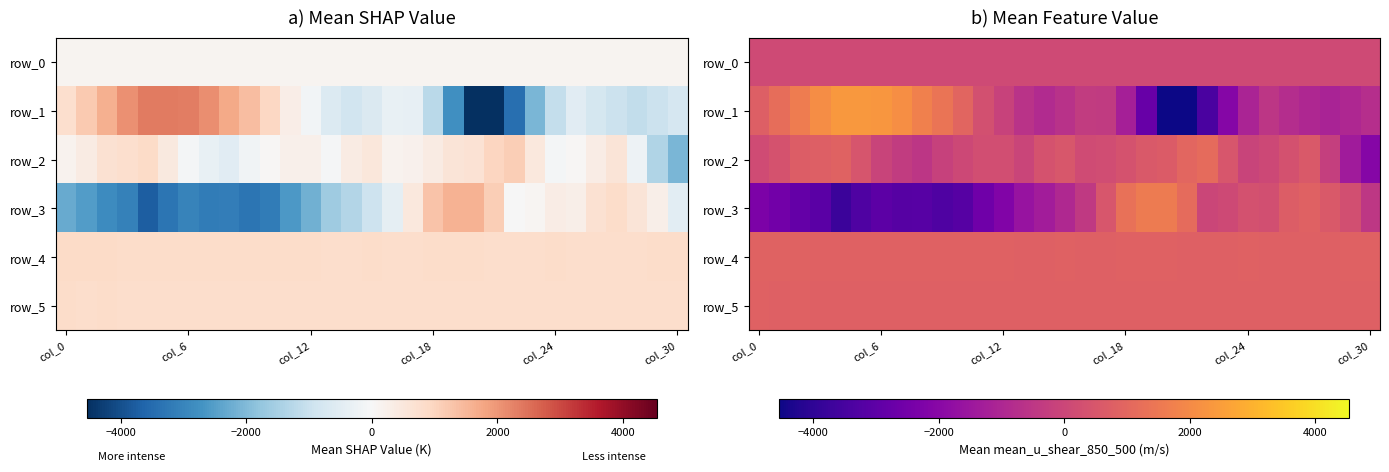

Reading right to left, extract all data points from this chart.

row_0: 139.1	139.1	139.0	139.0	138.9	138.9	138.8	138.8	138.7	138.7	138.6	138.6	138.5	138.5	138.4	138.4	138.3	138.3	138.2	138.2	138.1	138.0	138.0	138.0	137.9	137.8	137.8	137.7	137.7	137.7	137.6
row_1: -779.0	-978.0	-1128.0	-975.0	-795.0	-524.0	-1076.0	-2077.0	-3420.0	-4514.0	-4540.0	-2794.0	-1241.0	-363.0	-332.0	-665.0	-868.0	-609.0	-133.0	291.0	941.0	1399.0	1729.0	2103.0	2312.0	2351.0	2354.0	2090.0	1622.0	1182.0	764.0
row_2: -2059.0	-1348.0	-221.0	587.0	348.0	43.0	-93.0	466.0	1111.0	965.0	655.0	569.0	370.0	206.0	166.0	518.0	385.0	-53.0	224.0	224.0	60.0	-149.0	-512.0	-350.0	-90.0	459.0	874.0	780.0	685.0	384.0	163.0
row_3: -489.0	251.0	581.0	820.0	695.0	276.0	339.0	100.0	-26.0	1115.0	1576.0	1575.0	1290.0	466.0	-401.0	-943.0	-1320.0	-1620.0	-2195.0	-2606.0	-3179.0	-3327.0	-3152.0	-3174.0	-3049.0	-3306.0	-3729.0	-3057.0	-2844.0	-2528.0	-2300.0
row_4: 817.0	819.0	814.0	815.0	814.0	813.0	818.0	810.0	815.0	814.0	824.0	838.0	822.0	814.0	814.0	816.0	815.0	813.0	817.0	819.0	821.0	825.0	826.0	828.0	839.0	835.0	843.0	848.0	854.0	858.0	855.0
row_5: 806.0	810.0	806.0	812.0	804.0	810.0	804.0	812.0	808.0	809.0	812.0	805.0	807.0	804.0	804.0	803.0	809.0	803.0	805.0	804.0	805.0	810.0	805.0	807.0	811.0	808.0	812.0	811.0	817.0	812.0	818.0